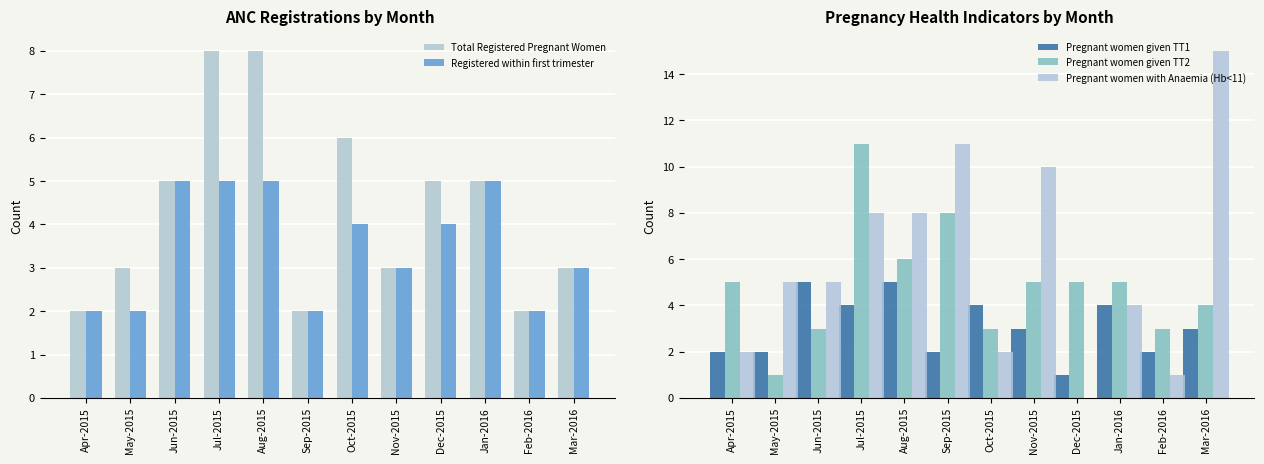

Which series has the largest range (max minus min)?

Pregnant women with Anaemia (Hb<11)